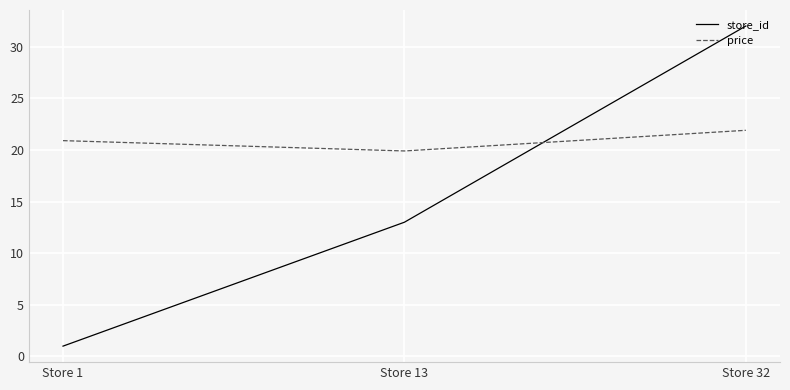

Which series changed the most between Store 13 and Store 32?

store_id